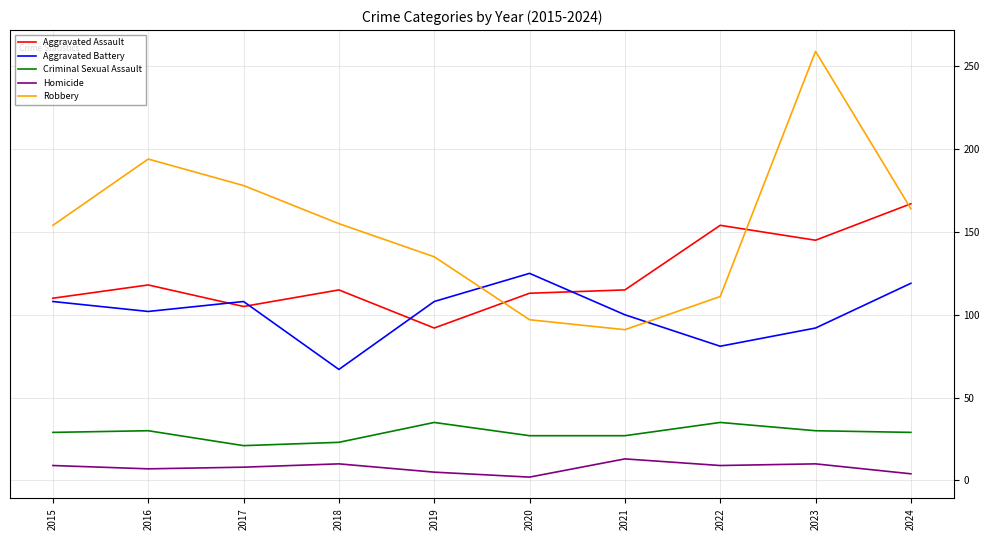

True or false: Aggravated Battery has a value of 81 at 2022.

True